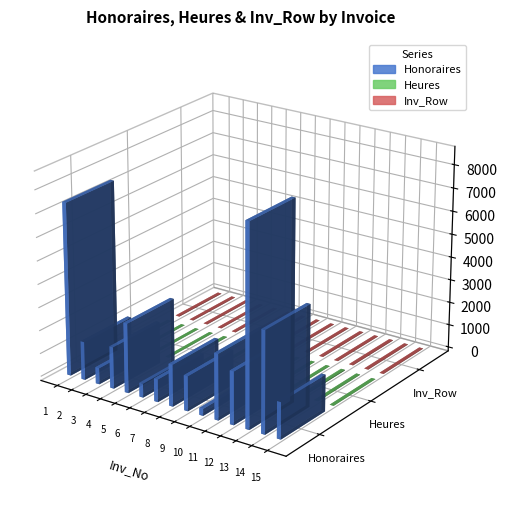

At which category is the sum across all series the highest?

13